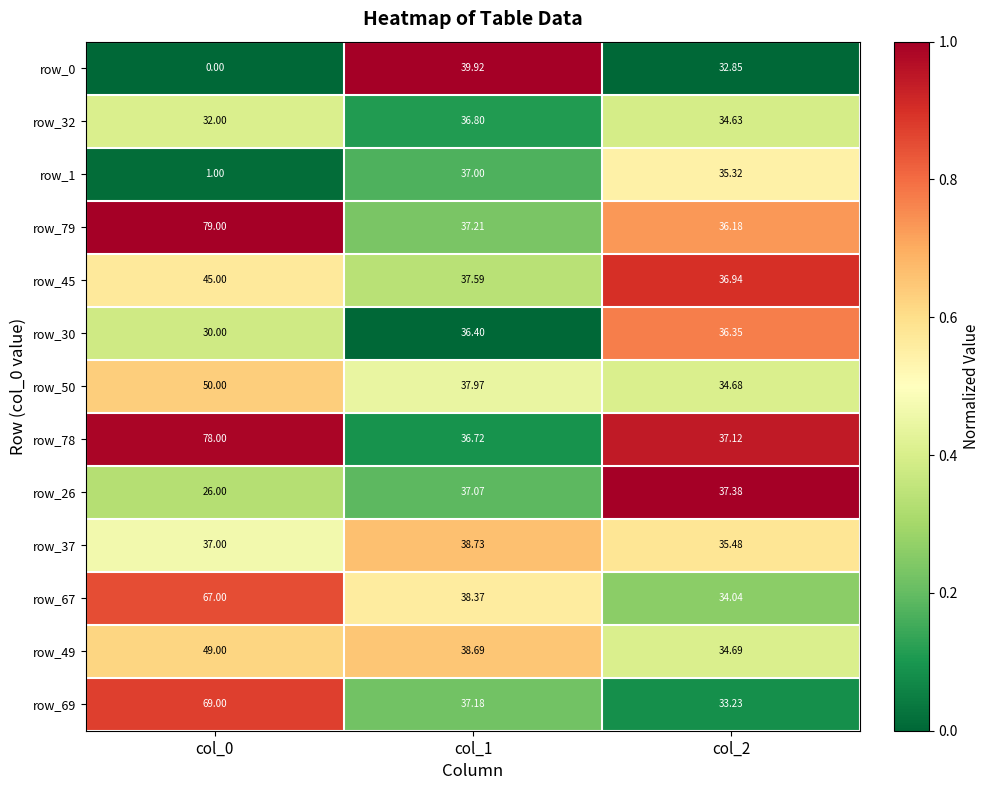

Is the value of row_50 at col_2 greater than the value of row_79 at col_1?

No